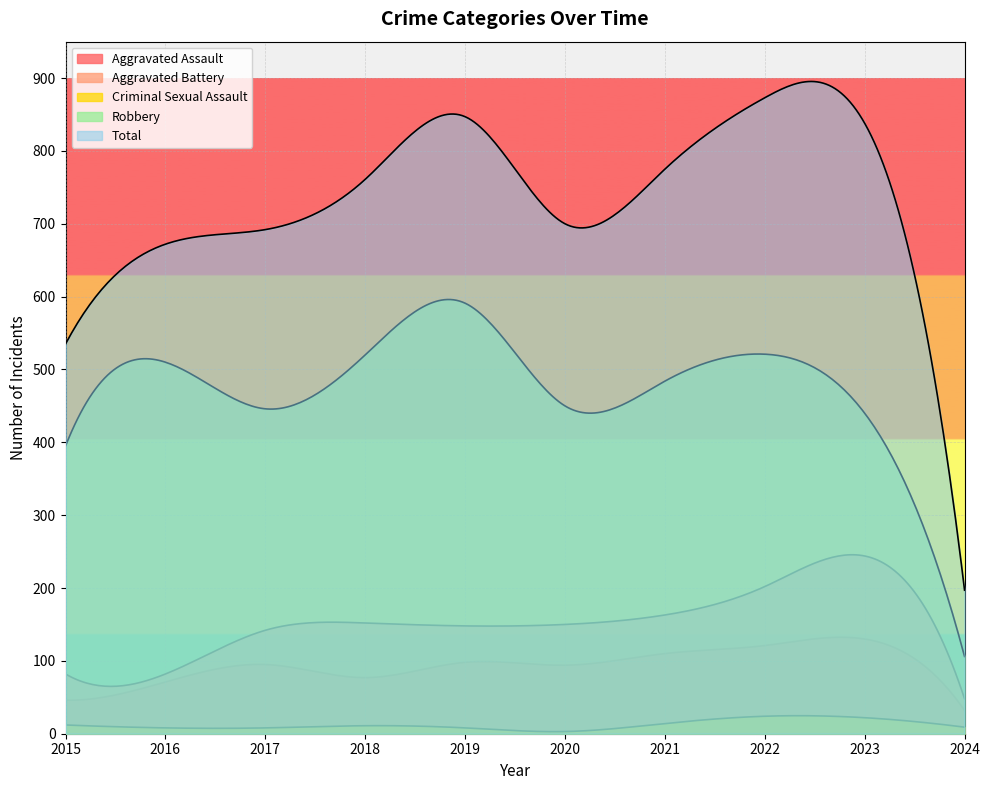

How many interior local peaks does the Total series have?

2